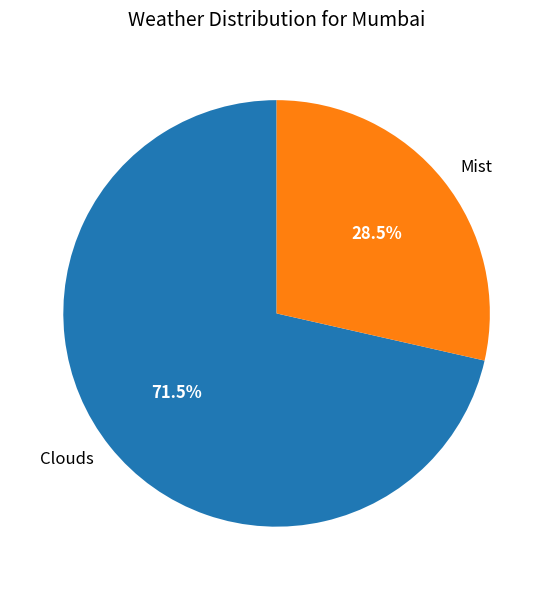

Does any single category account for the majority?

Yes